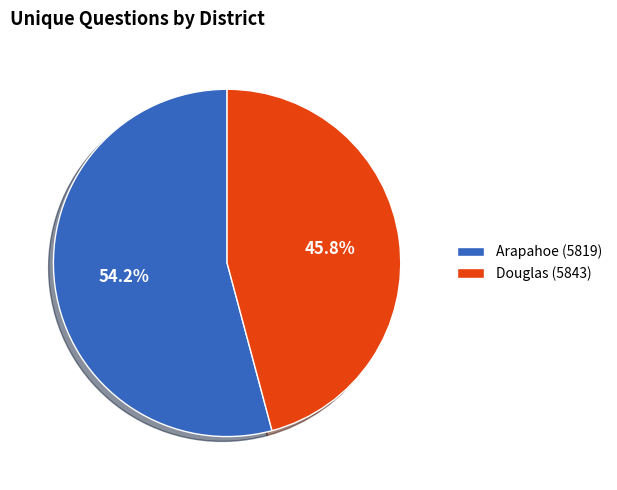

What percentage is the Arapahoe (5819) slice, to the nearest percent?

54%